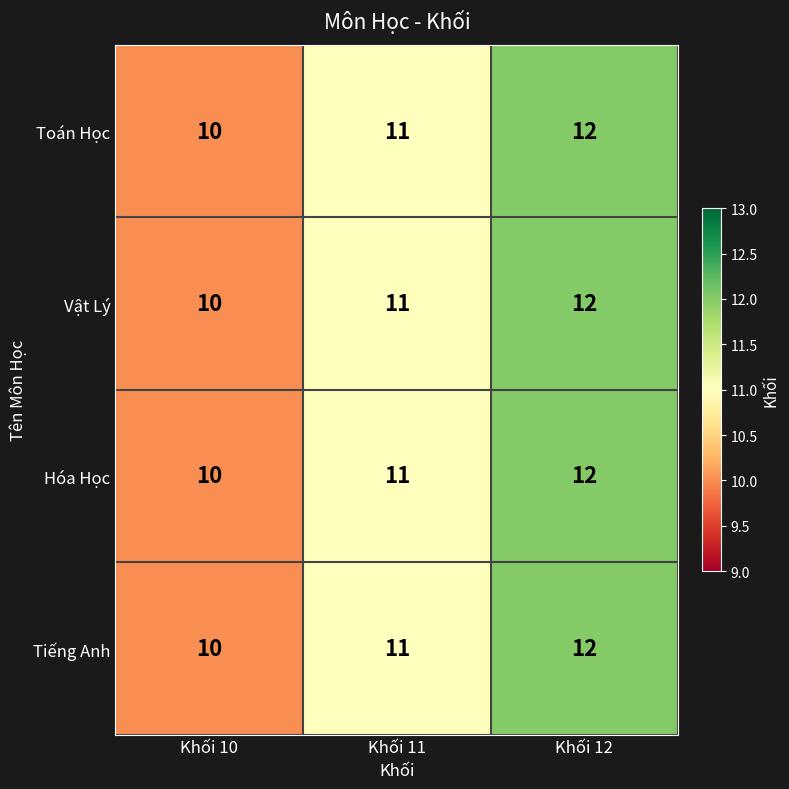

Count the number of data series in this chart.

4